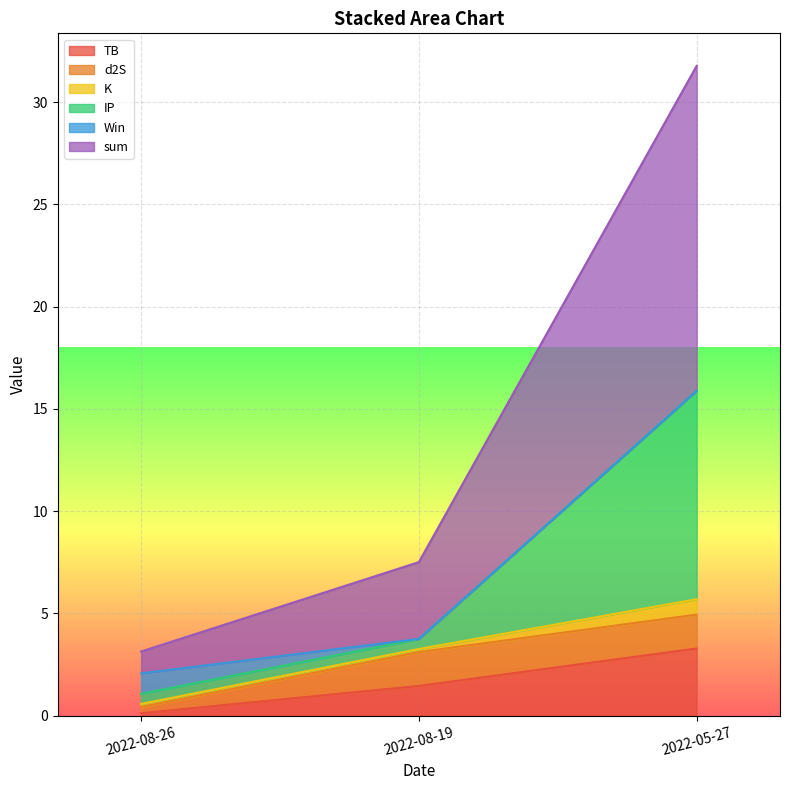

What position from the left is 2022-05-27?

3